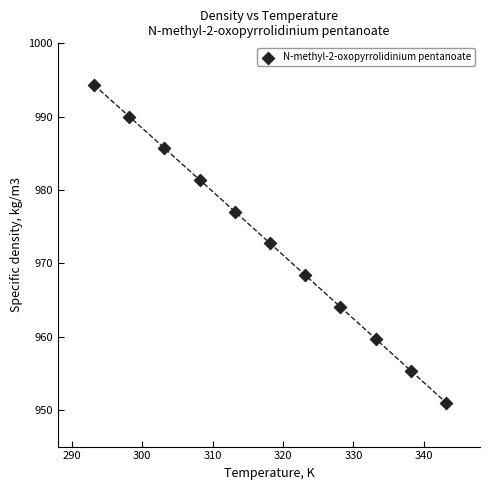

What Y value in the scatter plot is closest to 972?

972.7